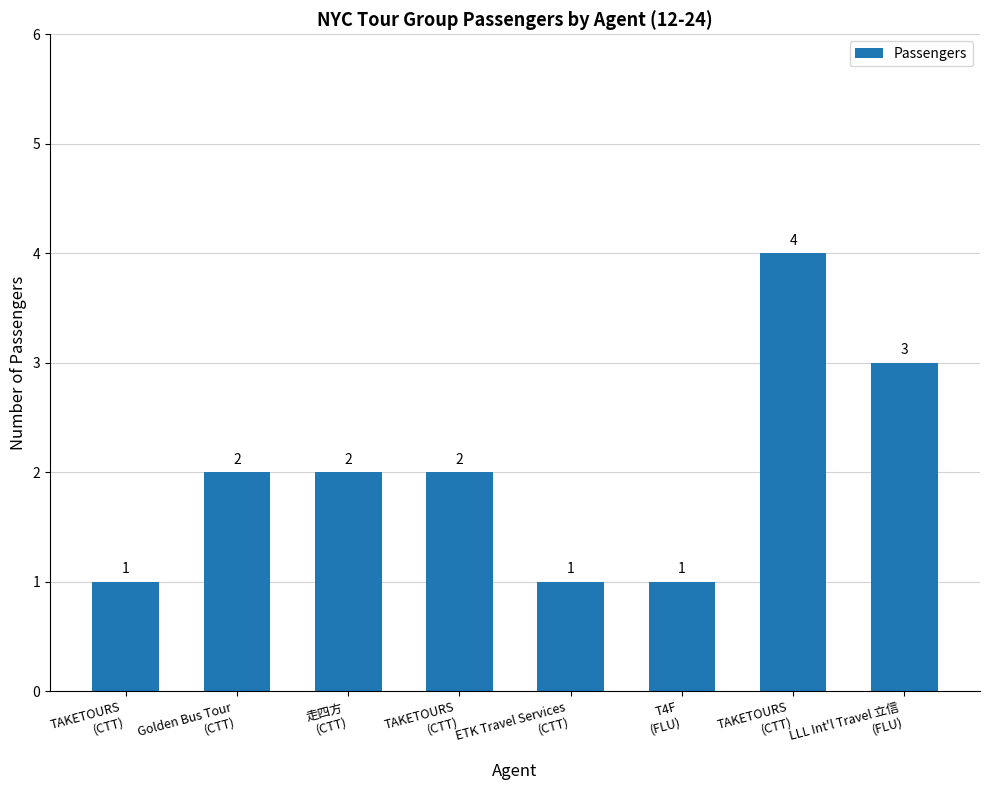

What is the change in value from Golden Bus Tour
(CTT) to LLL Int'l Travel 立信
(FLU)?

+1